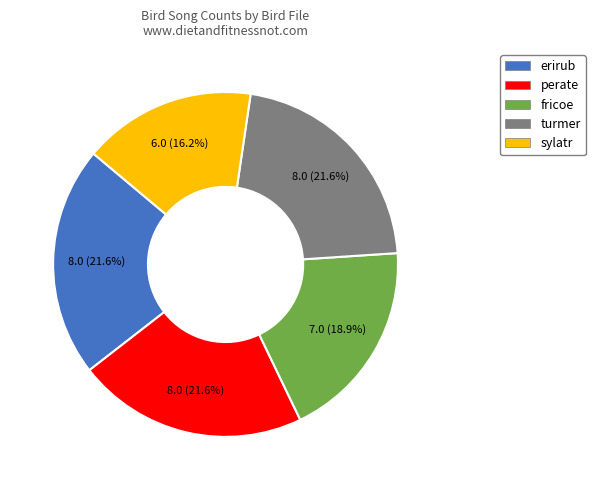

How many segments does this pie chart have?

5